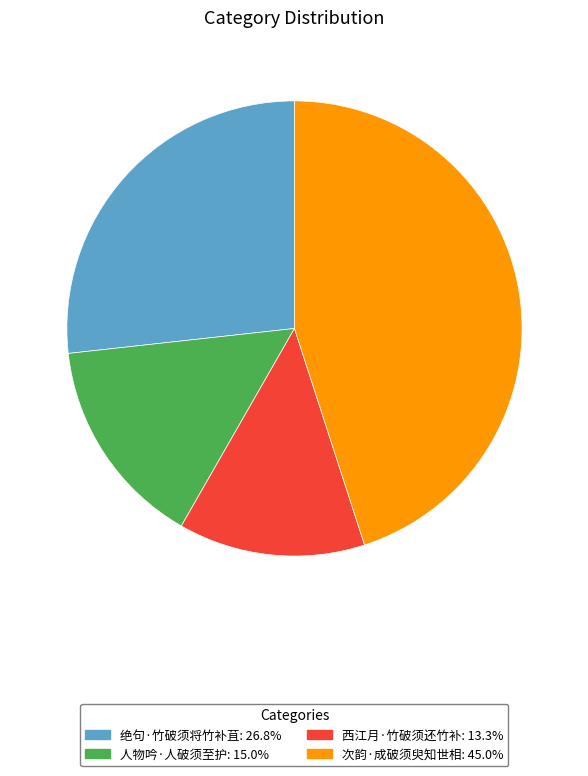

The 次韵·成破须臾知世相 slice represents 45% of the pie. True or false?

True